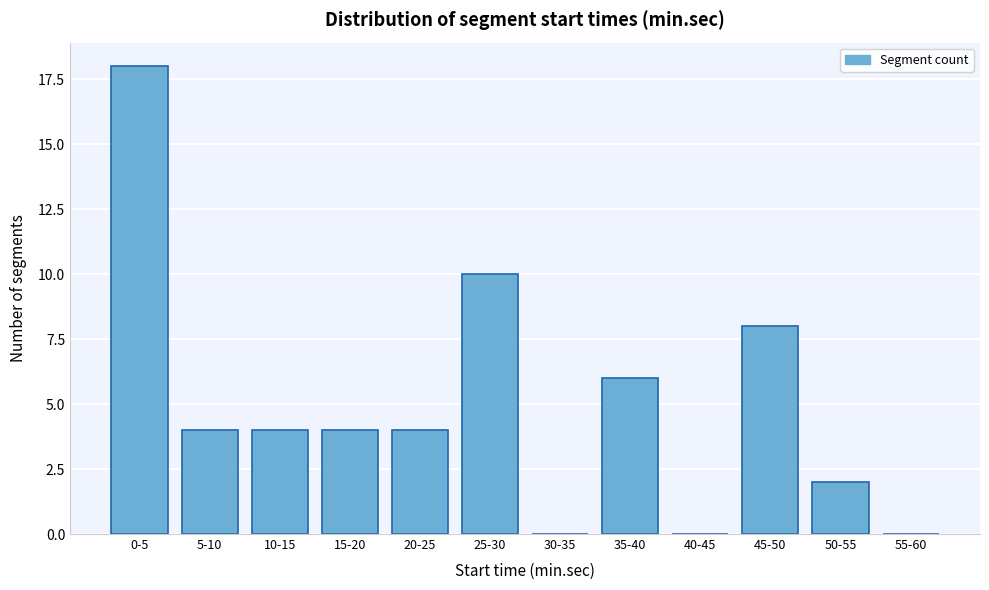

Reading right to left, list all the values displayed in this chart.

55-60=0	50-55=2	45-50=8	40-45=0	35-40=6	30-35=0	25-30=10	20-25=4	15-20=4	10-15=4	5-10=4	0-5=18